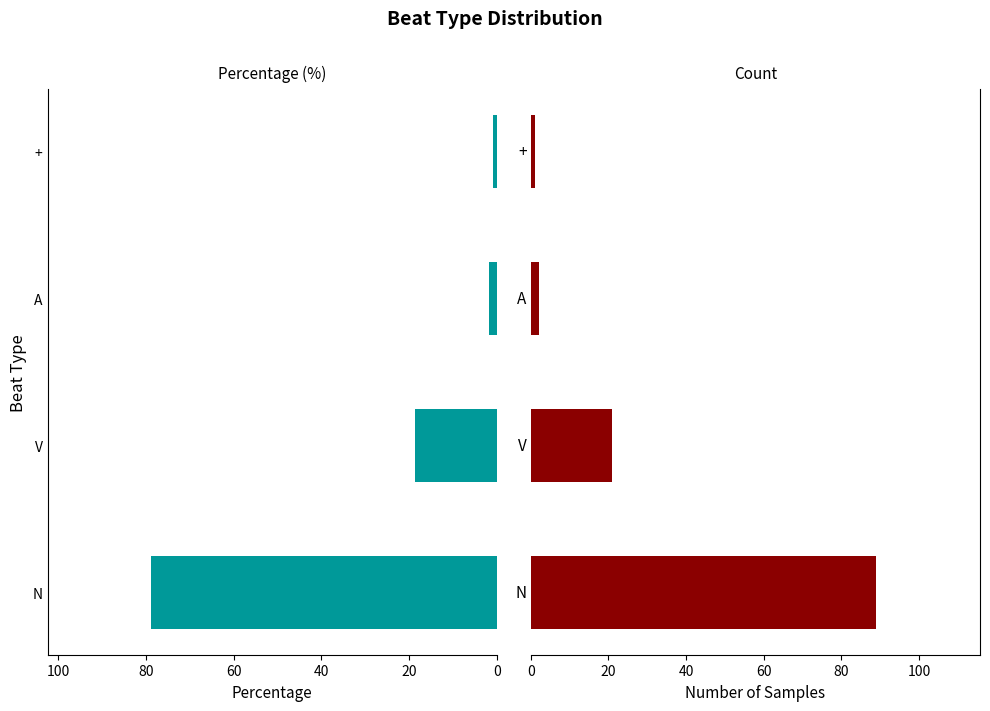

What is the total value across all series at +?

1.9